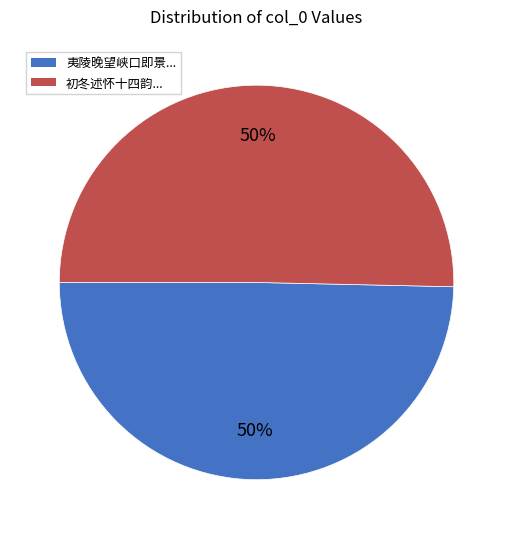

To the nearest percent, what is the average slice percentage?

50%